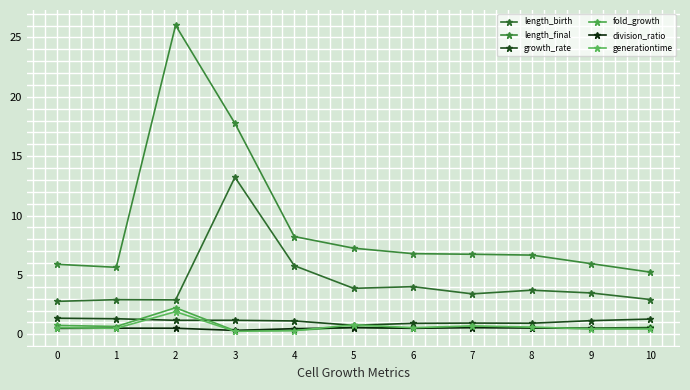

Reading left to right, list all the values displayed in this chart.

length_birth: 2.8	2.9	2.9	13.2	5.8	3.9	4.0	3.4	3.7	3.5	2.9
length_final: 5.9	5.6	26.0	17.8	8.2	7.2	6.8	6.7	6.7	5.9	5.2
growth_rate: 1.3	1.3	1.2	1.2	1.1	0.8	0.9	0.9	0.9	1.1	1.3
fold_growth: 0.7	0.7	2.2	0.3	0.3	0.6	0.5	0.7	0.6	0.5	0.6
division_ratio: 0.5	0.5	0.5	0.3	0.5	0.6	0.5	0.6	0.5	0.5	0.5
generationtime: 0.6	0.5	1.9	0.2	0.3	0.8	0.5	0.7	0.6	0.5	0.5